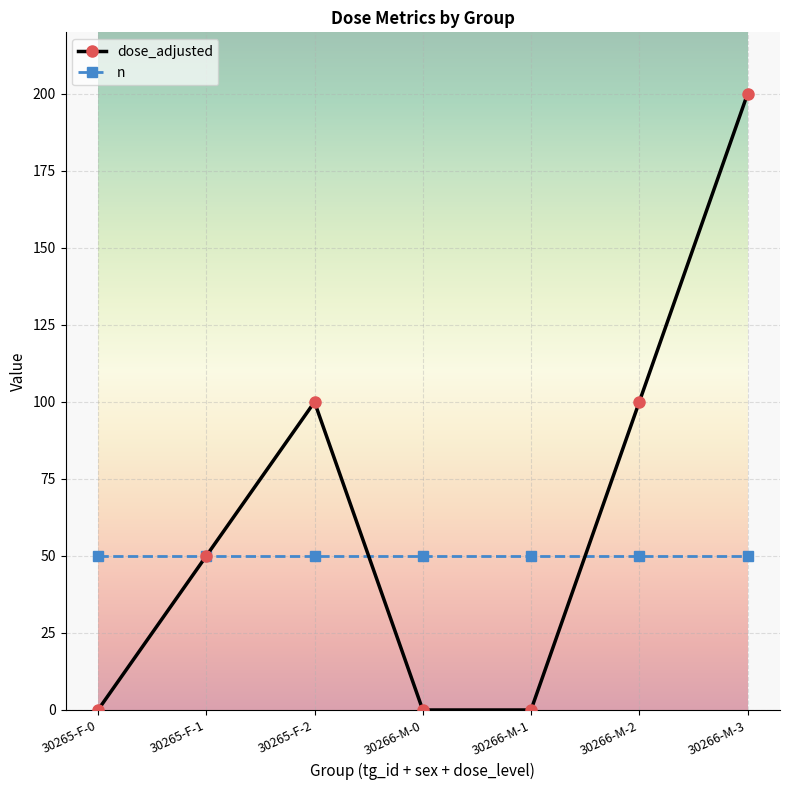

At 30266-M-0, list the series in order from largest to smallest.

n, dose_adjusted